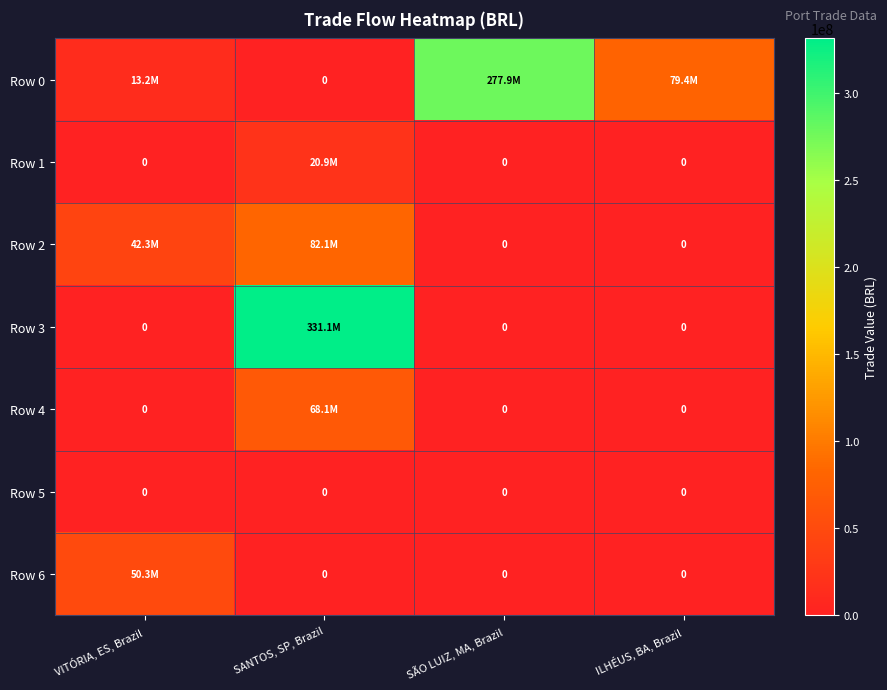

Is it true that Row 3 equals -108431150.8 at ILHÉUS, BA, Brazil?

False